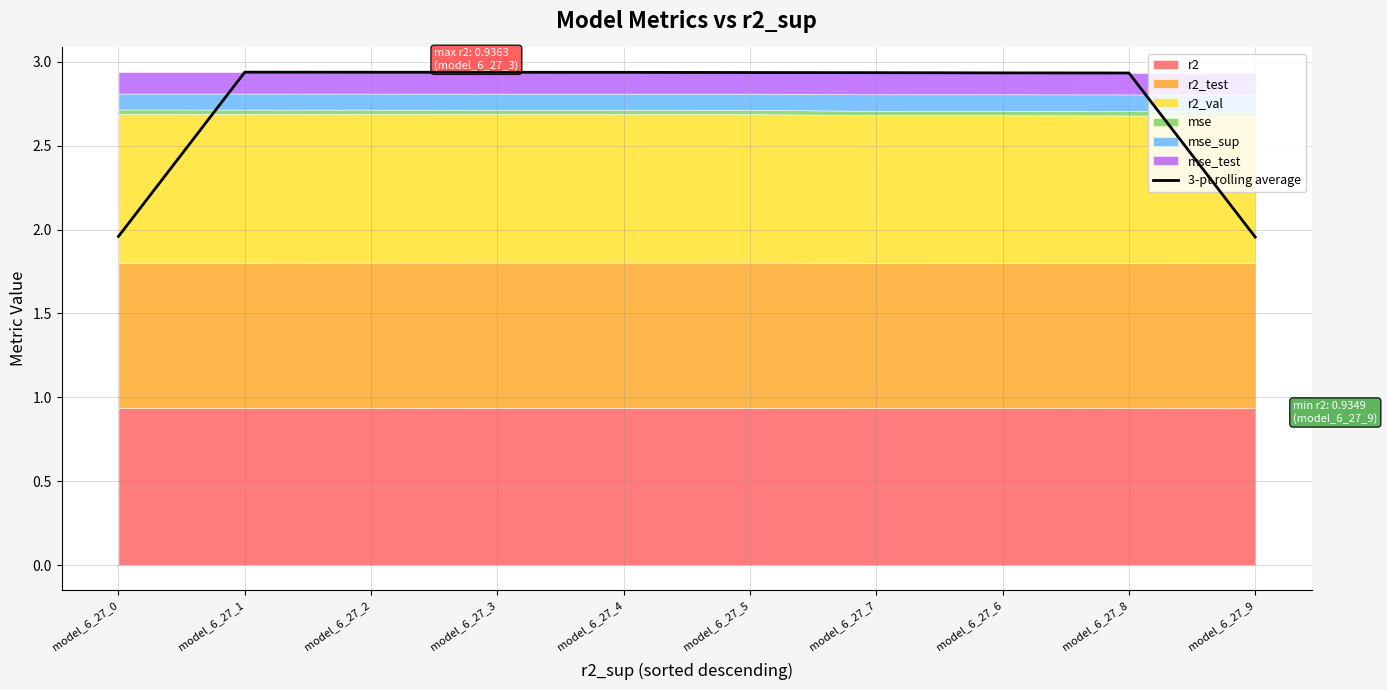

True or false: the data has more than 2 interior local peaks.

False